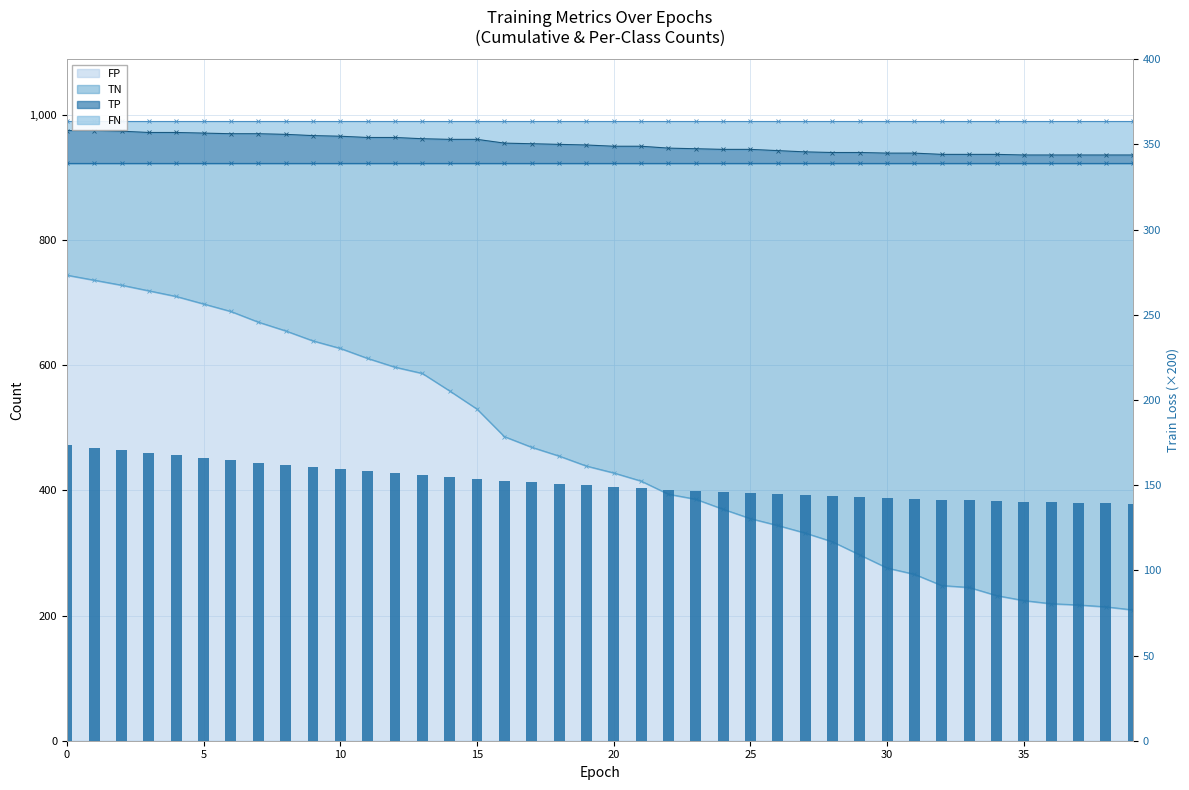

What is the greatest value displayed?

173.6